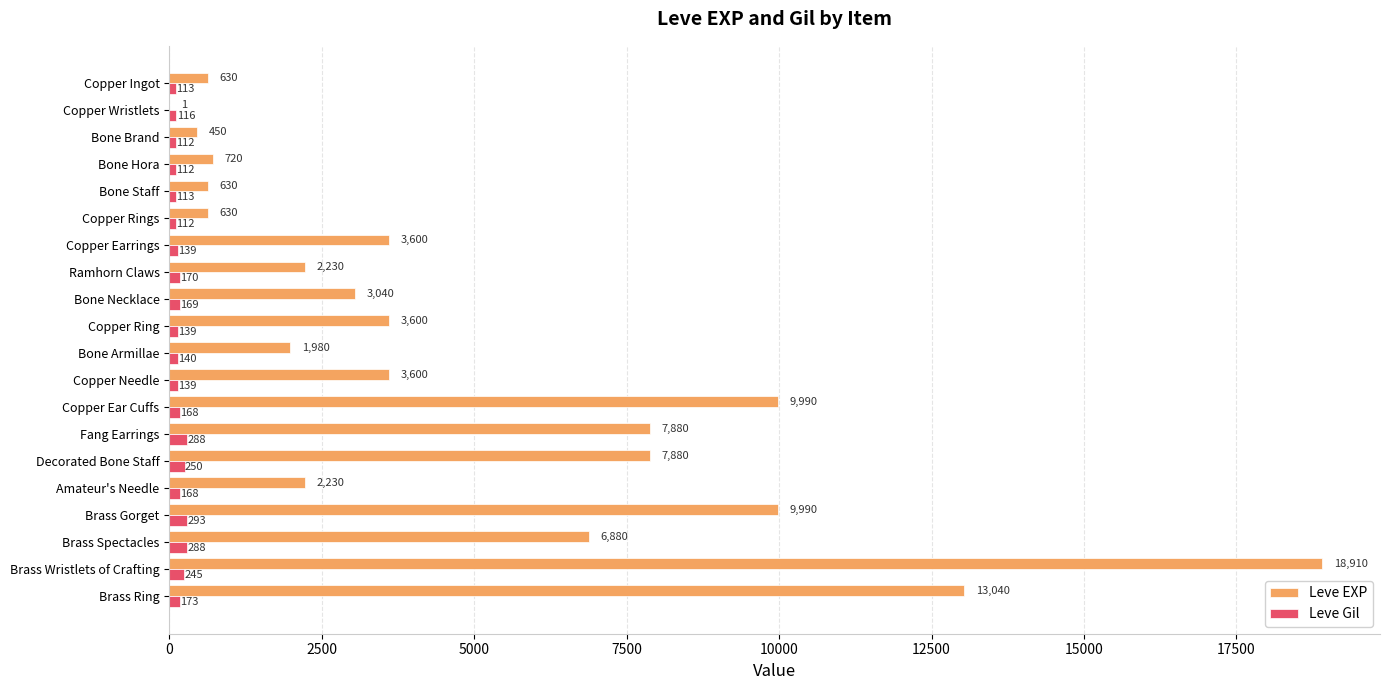

Is it true that Leve Gil equals 169 at Bone Necklace?

True